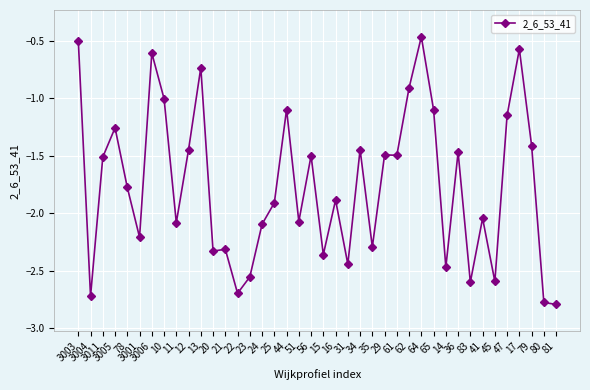

The chart shows a value of -2.1 at 11. True or false?

True